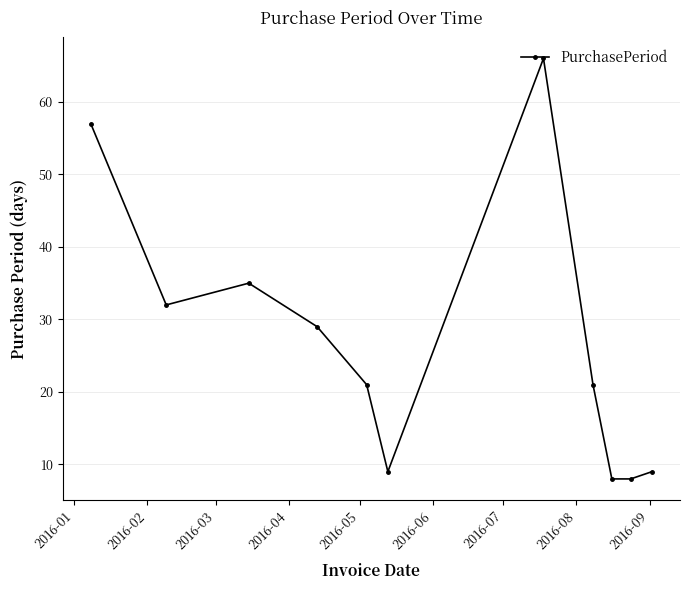

What is the smallest value displayed?

8